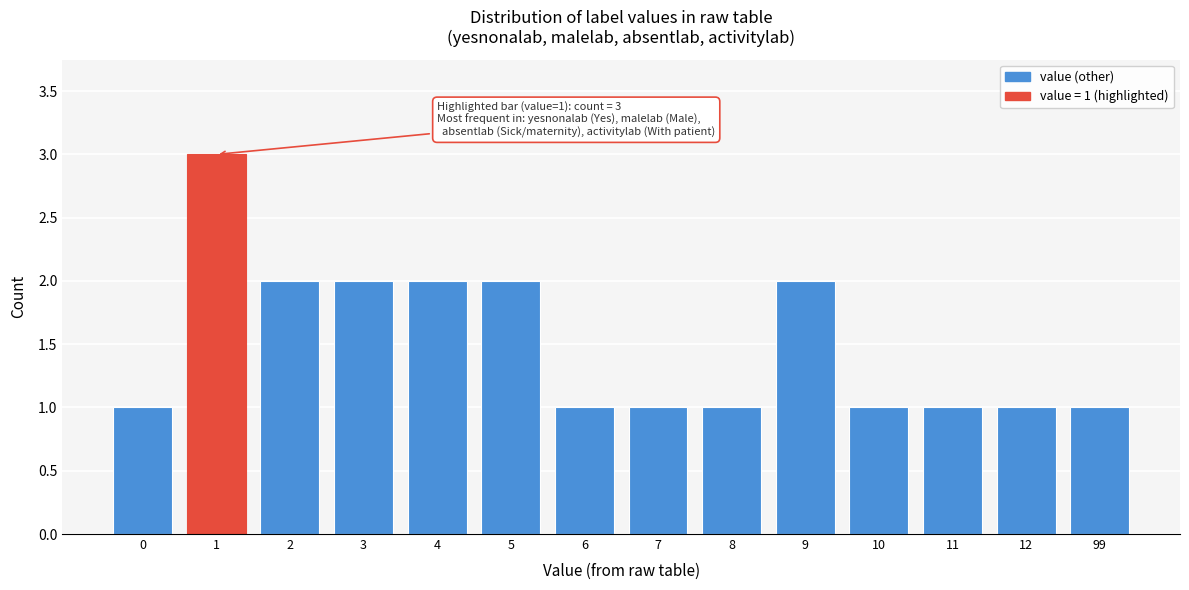

Reading left to right, what are all the values shown in this chart?

1	3	2	2	2	2	1	1	1	2	1	1	1	1